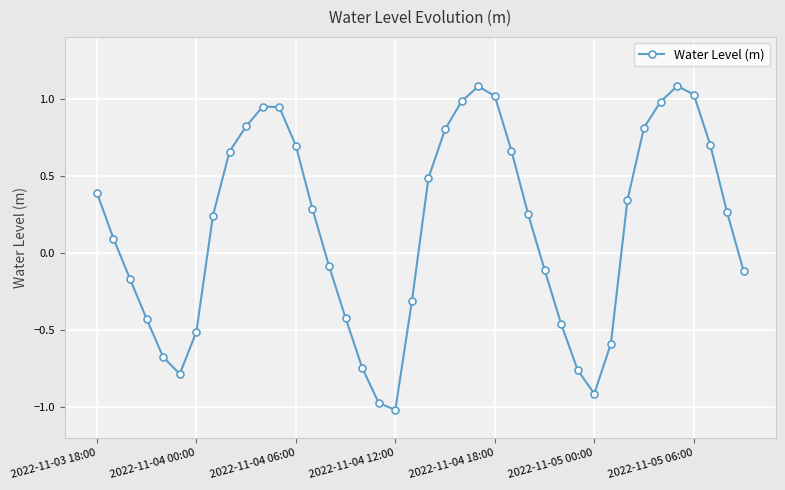

What is the difference between the maximum and second lowest values?

2.1